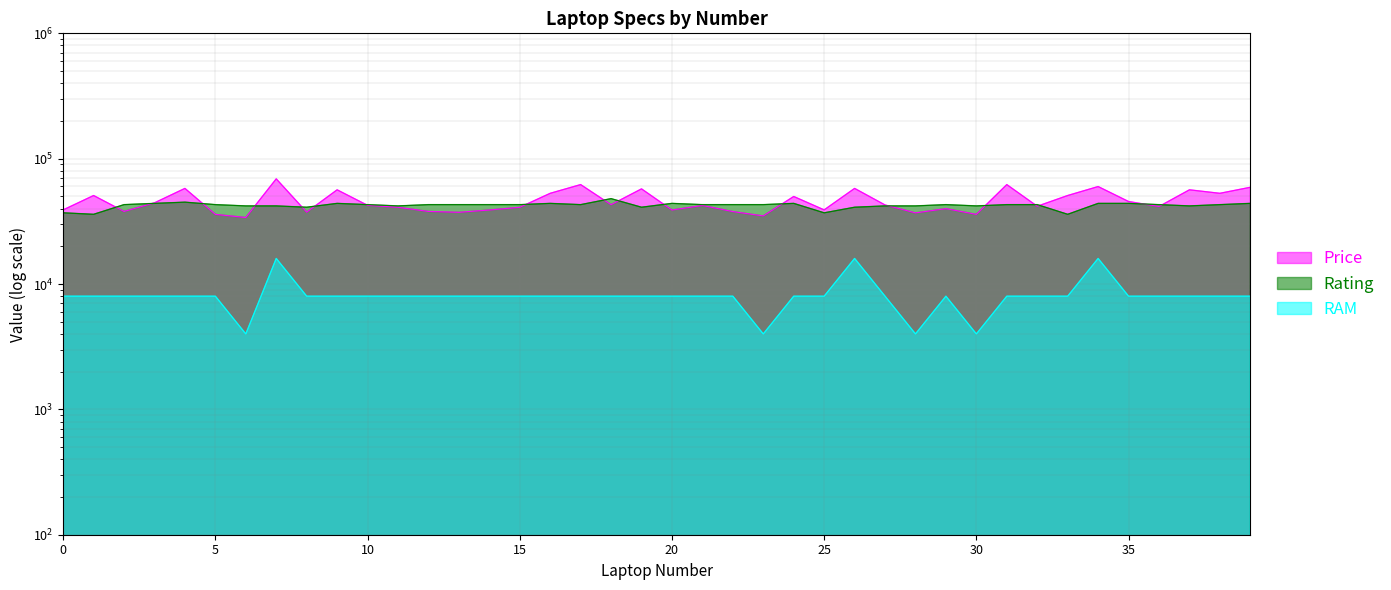

Where is the first local maximum for RAM?

7